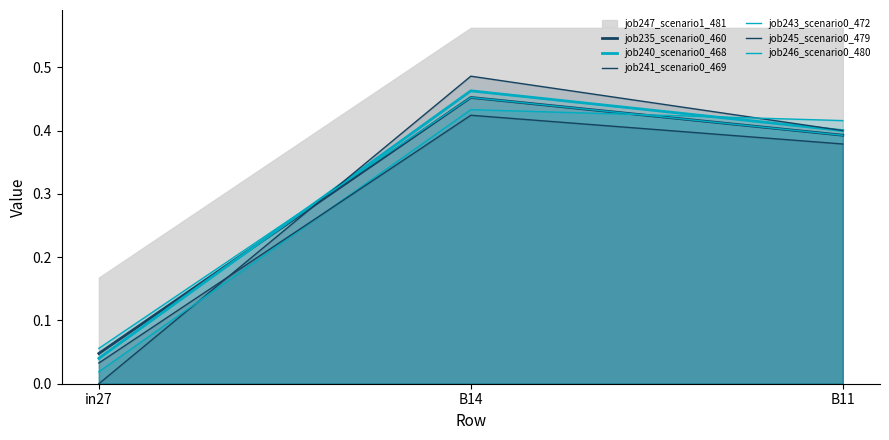

At how many categories does at least one series exceed 0?

3